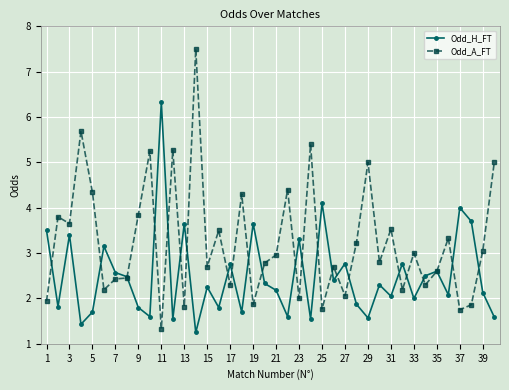

True or false: Odd_A_FT and Odd_H_FT cross at least once.

True